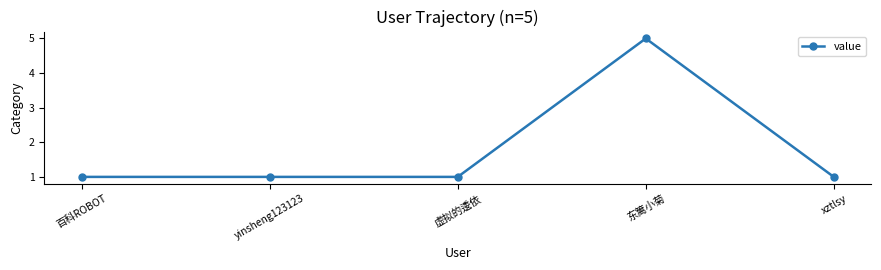

Count the number of data series in this chart.

1